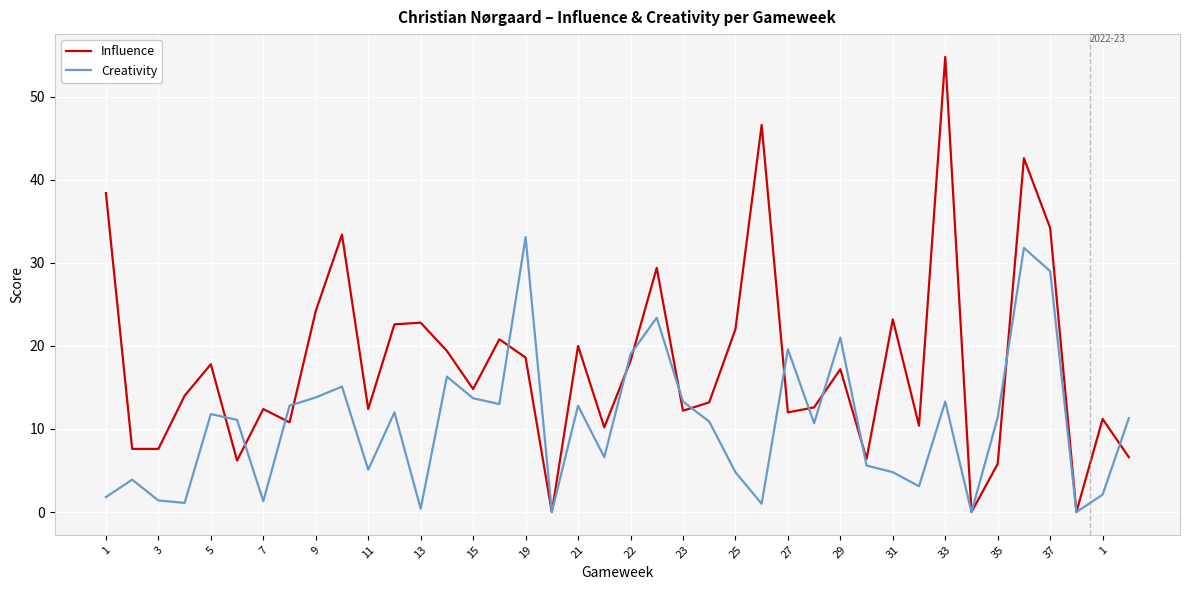

List the series in order of their peak value, highest first.

Influence, Creativity